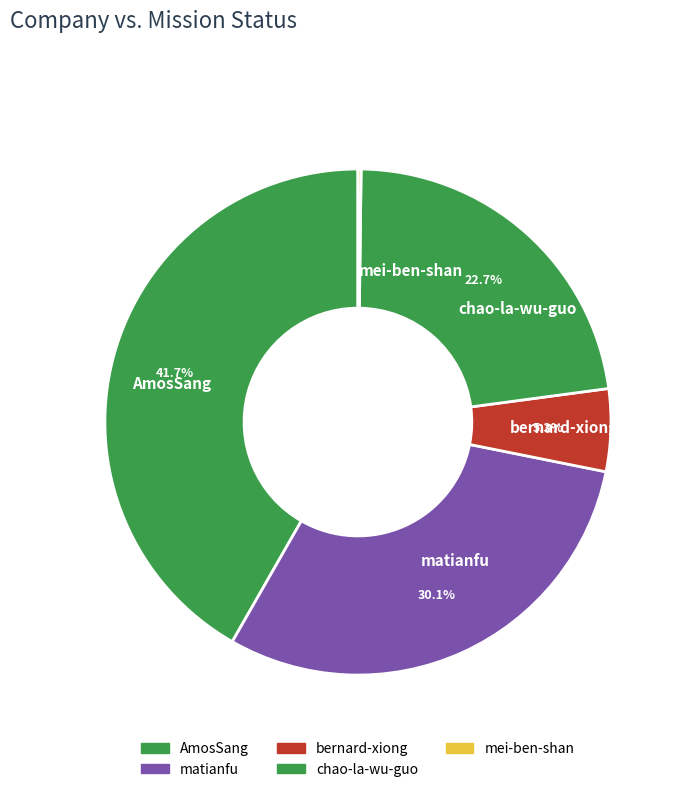

Does any single category account for the majority?

No